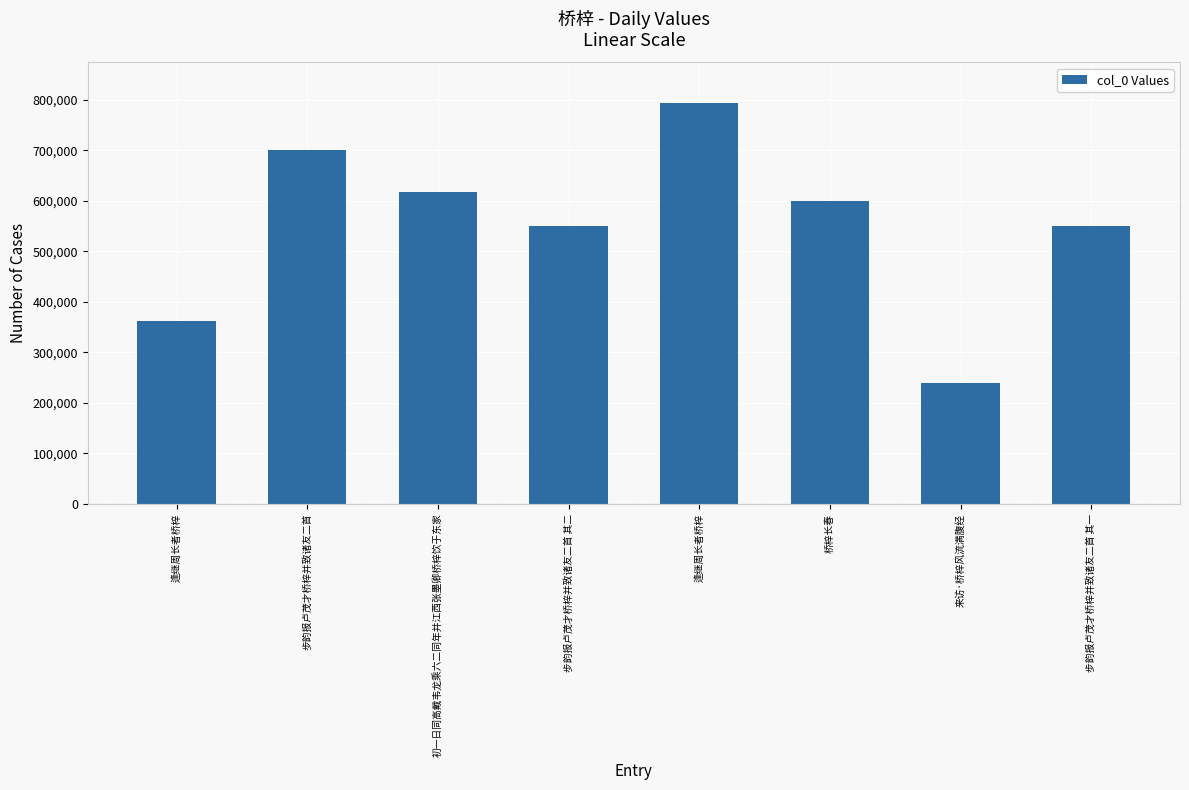

What is the value of the 6th bar from the left?

599851